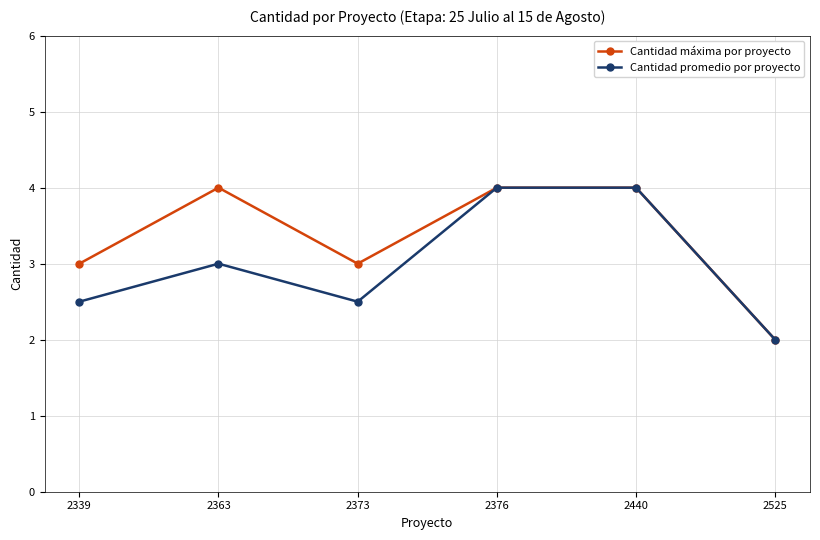

What is the total value across all series at 2376?

8.0